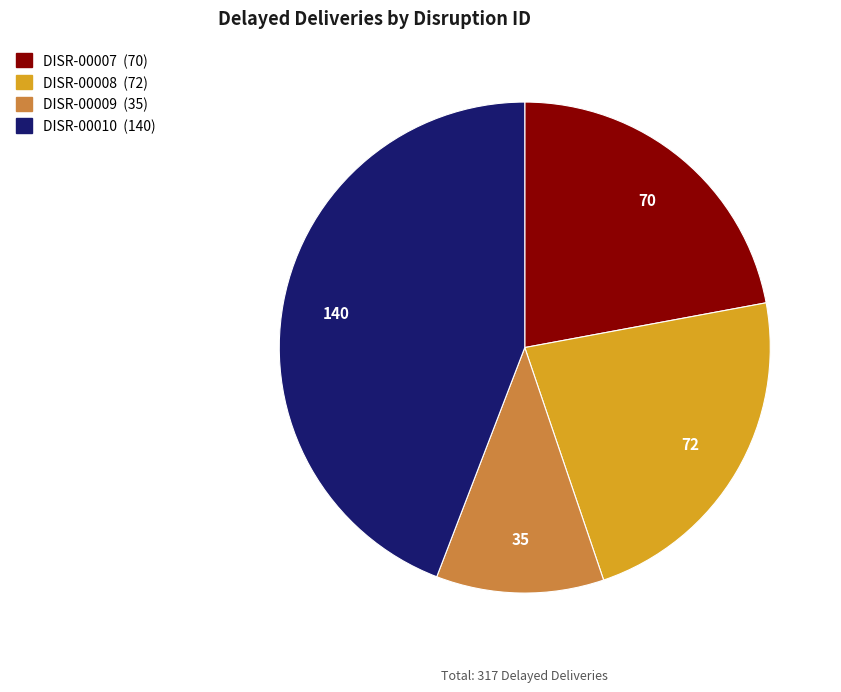

Does DISR-00009 account for over 50% of the chart?

No